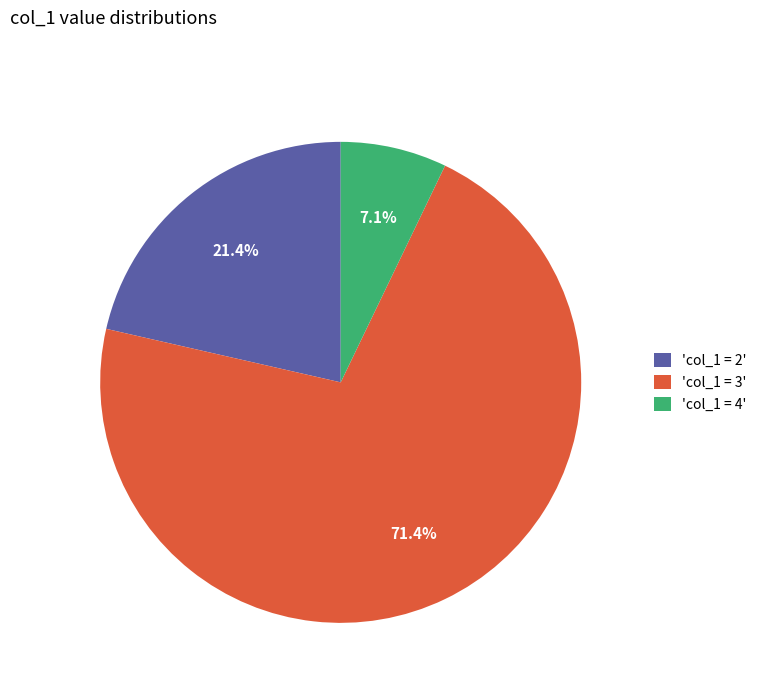

What is the total percentage of 'col_1 = 2' and 'col_1 = 3'?

92.9%